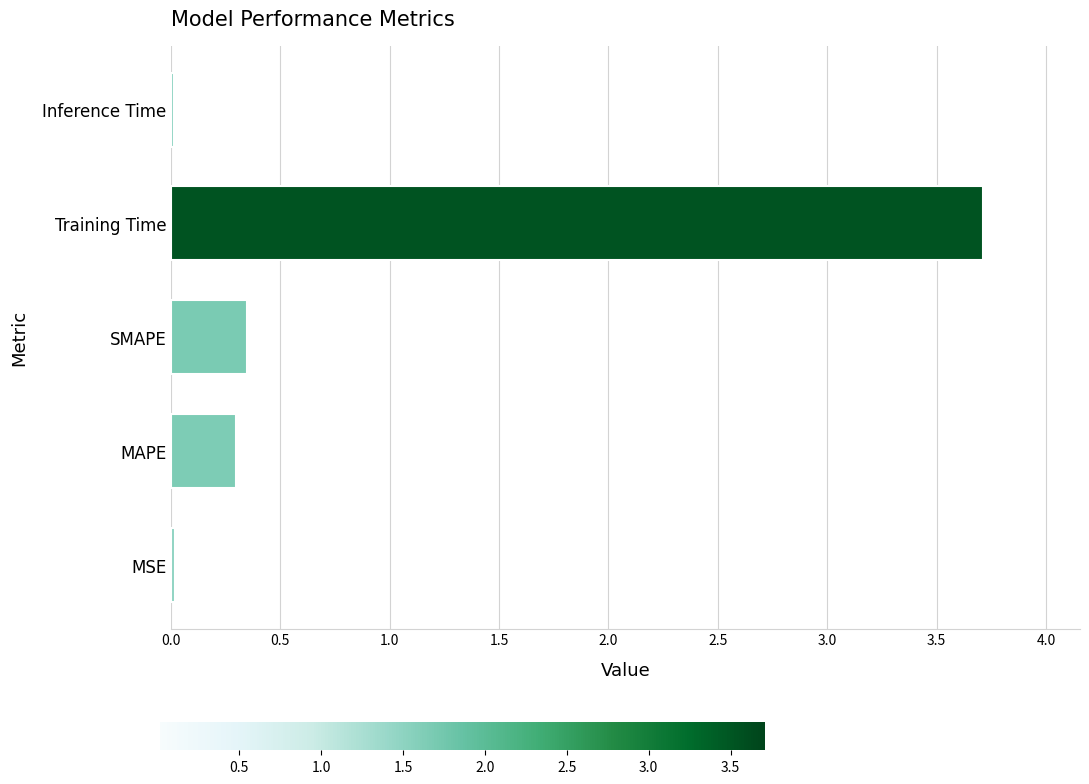

What value does the data have at Training Time?

3.7